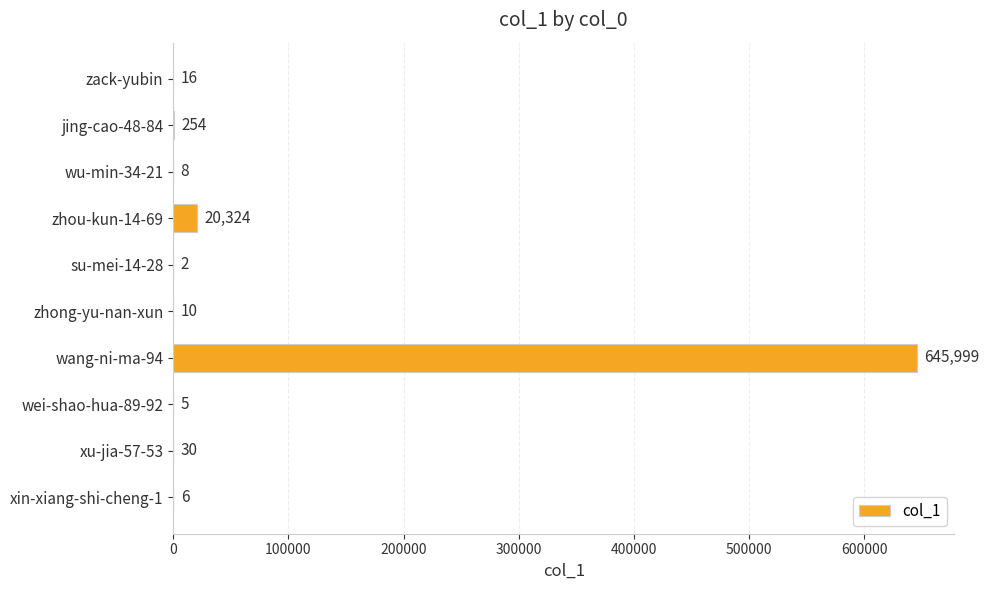

What is the change in value from jing-cao-48-84 to xin-xiang-shi-cheng-1?

-248